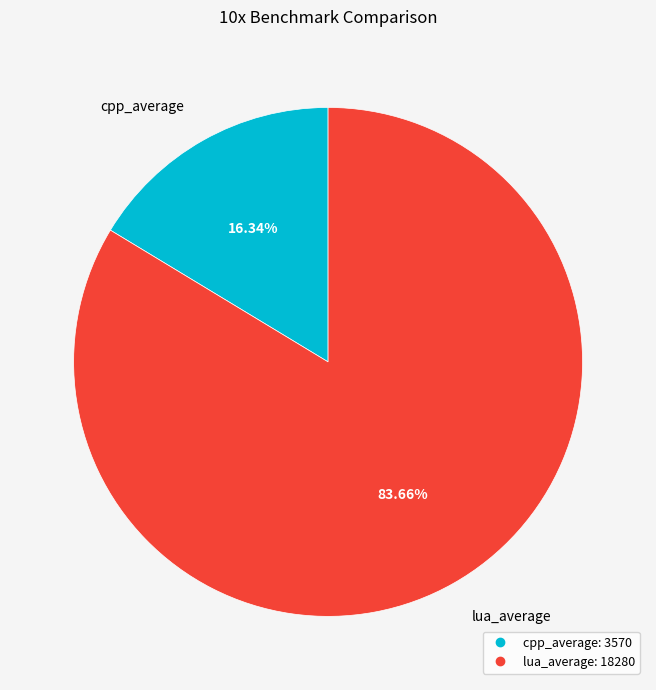

True or false: cpp_average accounts for 22% of the total.

False